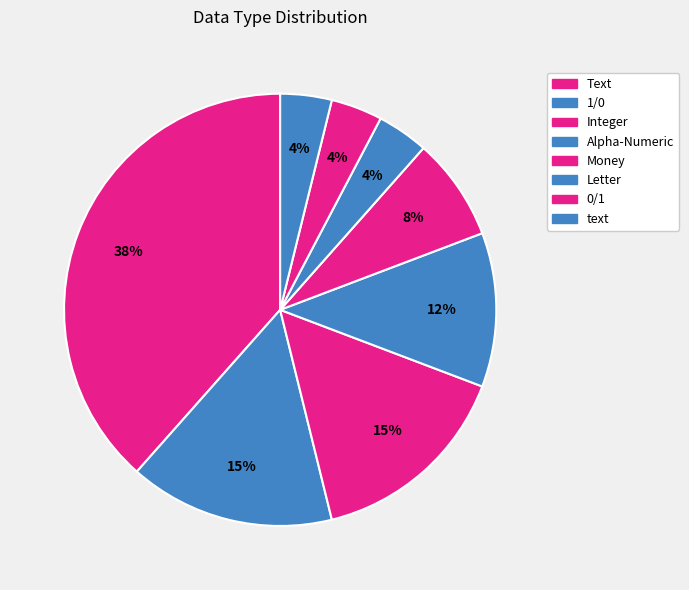

True or false: 1/0 accounts for 35% of the total.

False